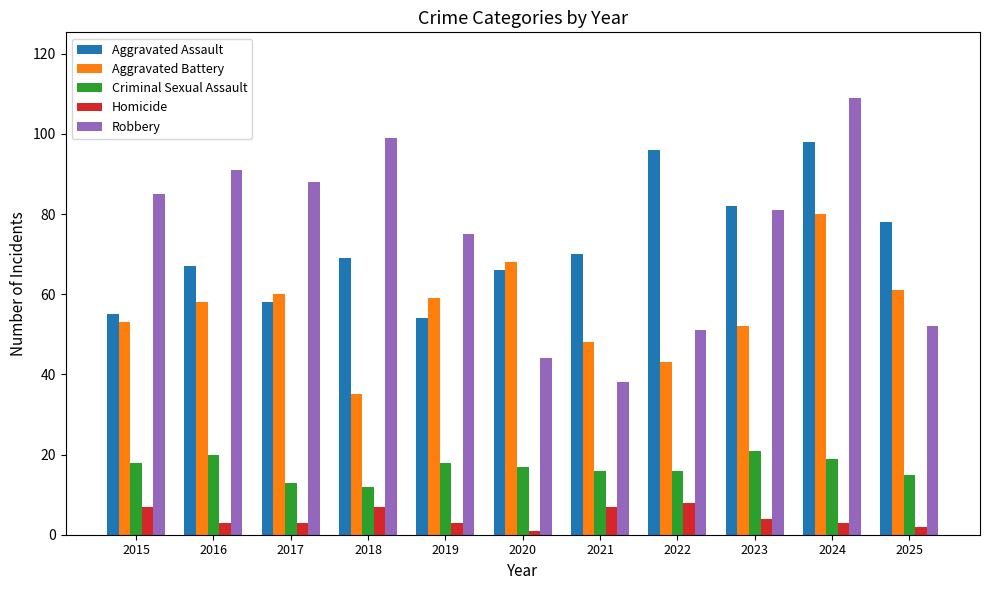

What is the greatest value displayed?

109